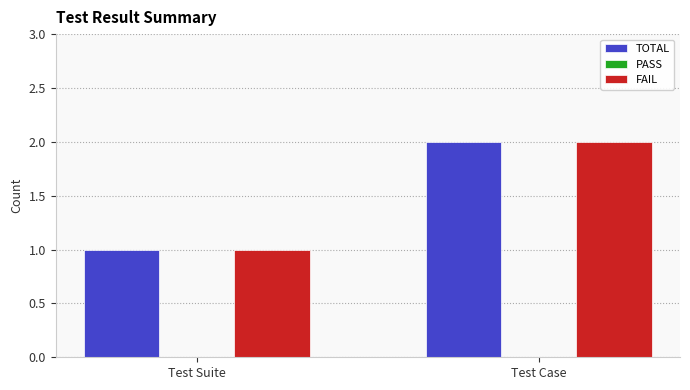

What is the difference between the FAIL values at Test Suite and Test Case?

1